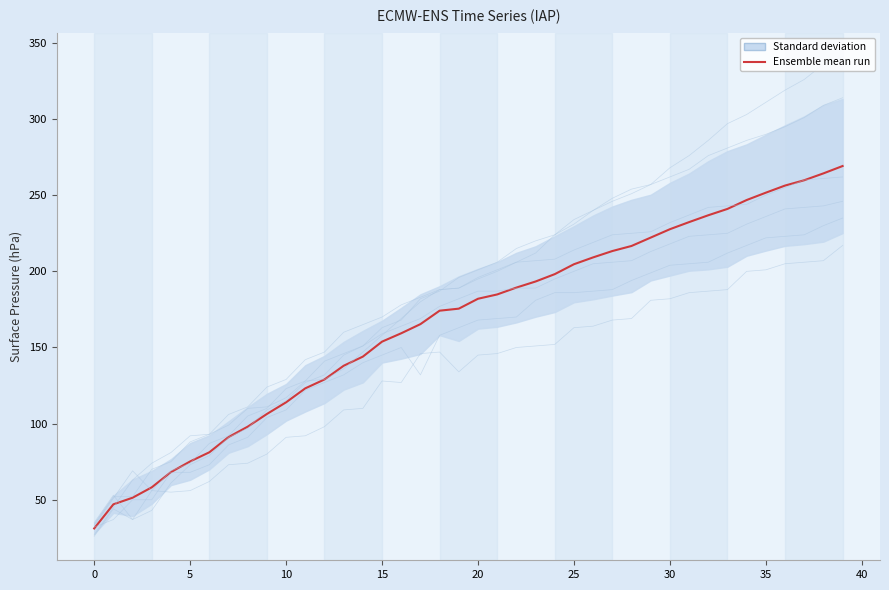

Between 11 and 14, which series saw the biggest shift?

col_7